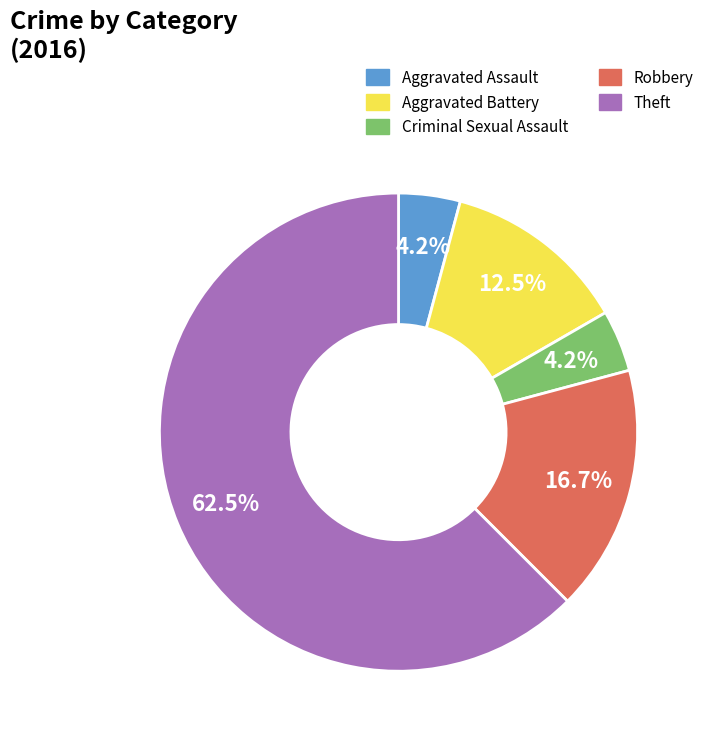

To the nearest percent, what is the difference between the largest and smallest slice percentages?

58%